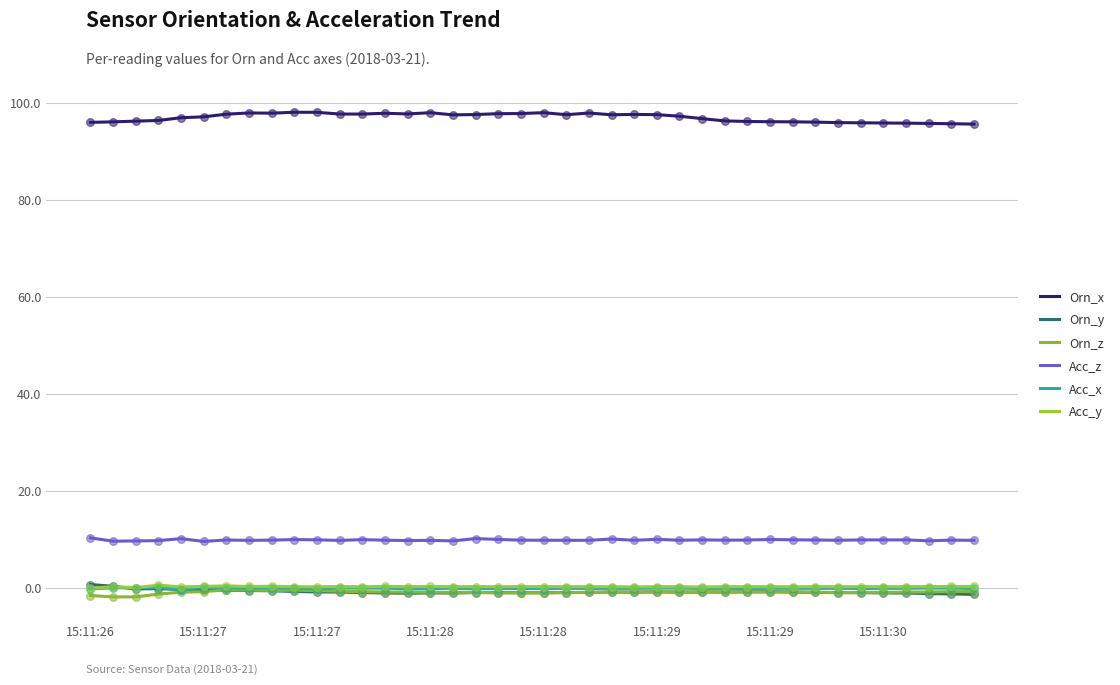

How many lines are shown in the chart?

6